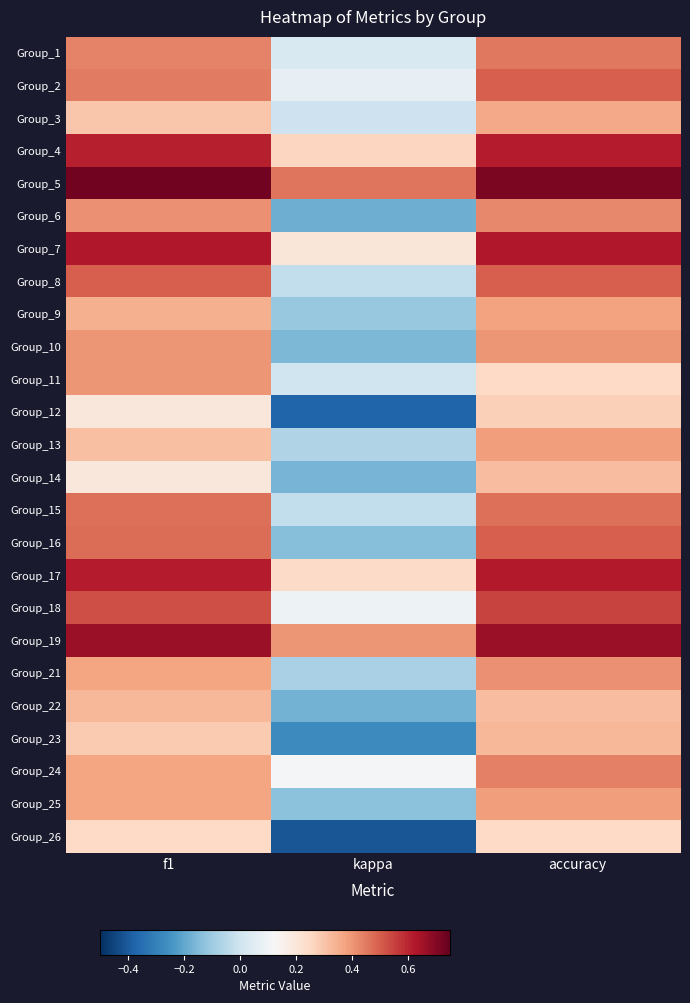

Reading right to left, list all the values displayed in this chart.

Group_1: accuracy=0.5	kappa=0.0	f1=0.4
Group_2: accuracy=0.5	kappa=0.1	f1=0.5
Group_3: accuracy=0.4	kappa=-0.0	f1=0.3
Group_4: accuracy=0.6	kappa=0.3	f1=0.6
Group_5: accuracy=0.7	kappa=0.5	f1=0.7
Group_6: accuracy=0.4	kappa=-0.2	f1=0.4
Group_7: accuracy=0.6	kappa=0.2	f1=0.6
Group_8: accuracy=0.5	kappa=-0.0	f1=0.5
Group_9: accuracy=0.4	kappa=-0.1	f1=0.3
Group_10: accuracy=0.4	kappa=-0.2	f1=0.4
Group_11: accuracy=0.2	kappa=0.0	f1=0.4
Group_12: accuracy=0.3	kappa=-0.4	f1=0.2
Group_13: accuracy=0.4	kappa=-0.1	f1=0.3
Group_14: accuracy=0.3	kappa=-0.2	f1=0.2
Group_15: accuracy=0.5	kappa=-0.0	f1=0.5
Group_16: accuracy=0.5	kappa=-0.1	f1=0.5
Group_17: accuracy=0.6	kappa=0.2	f1=0.6
Group_18: accuracy=0.5	kappa=0.1	f1=0.5
Group_19: accuracy=0.7	kappa=0.4	f1=0.7
Group_21: accuracy=0.4	kappa=-0.1	f1=0.4
Group_22: accuracy=0.3	kappa=-0.2	f1=0.3
Group_23: accuracy=0.3	kappa=-0.3	f1=0.3
Group_24: accuracy=0.4	kappa=0.1	f1=0.4
Group_25: accuracy=0.4	kappa=-0.1	f1=0.4
Group_26: accuracy=0.2	kappa=-0.4	f1=0.2